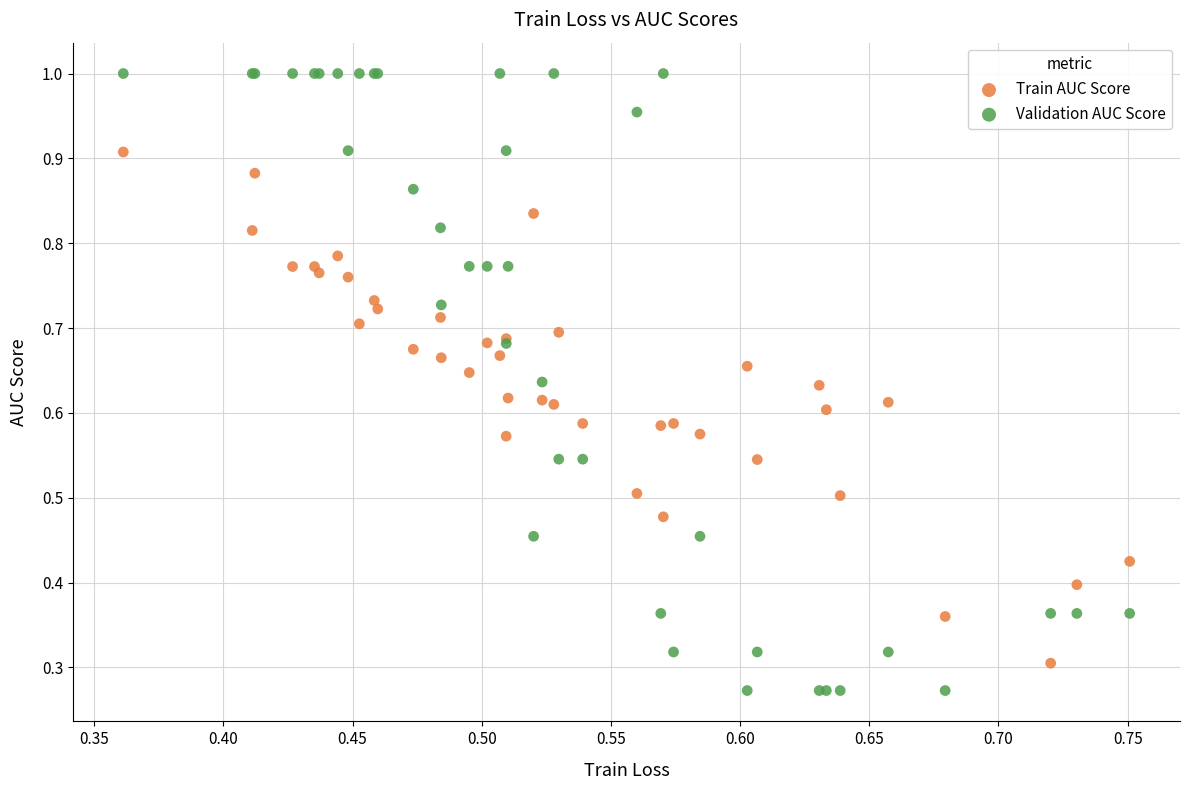

What are all the series names shown in the legend?

Train AUC Score, Validation AUC Score